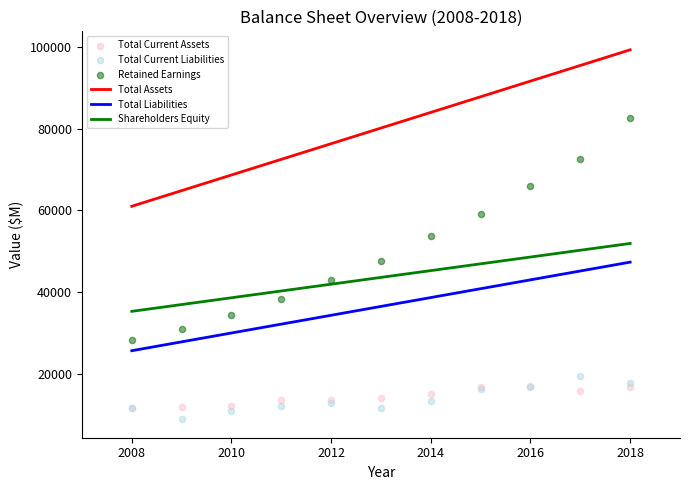

What is the total value across all series at 2010?

194924.3